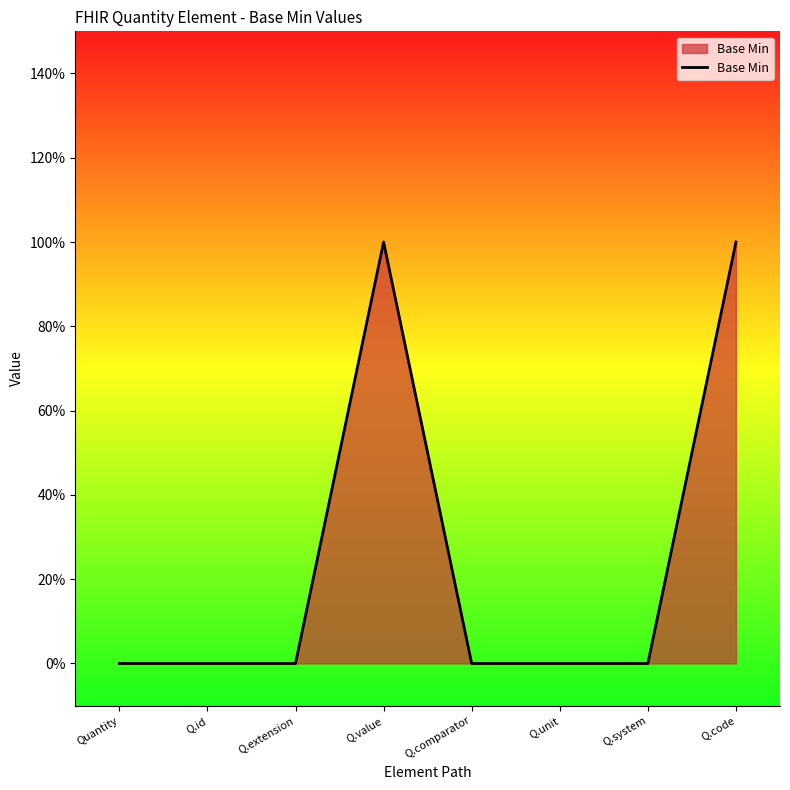

How many points are higher than both their immediate neighbors (excluding endpoints)?

1